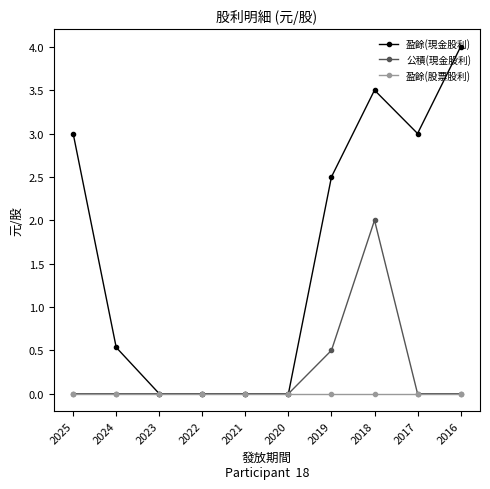

Is this an area chart (filled region under the line)?

No